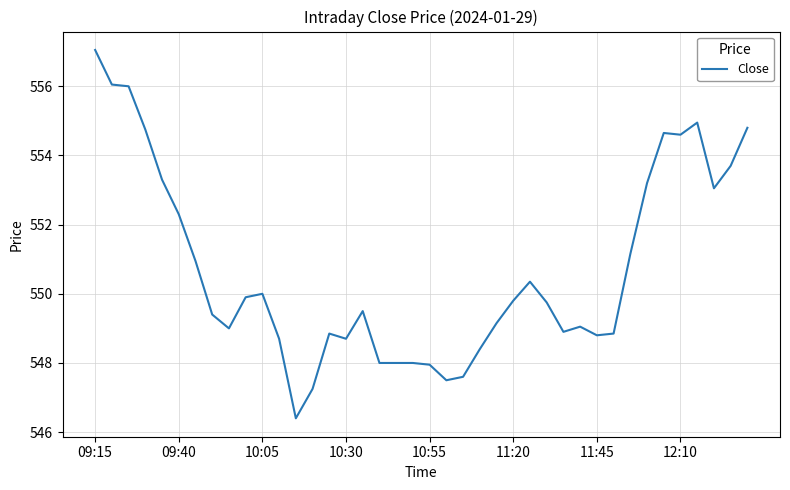

What is the smallest value displayed?

546.4